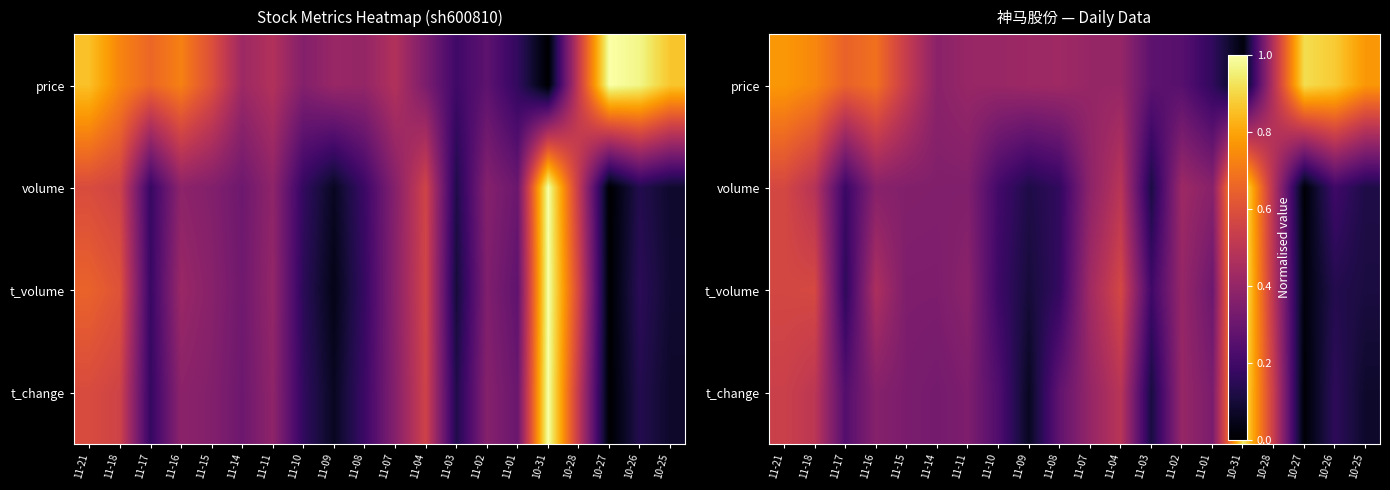

What is the greatest value displayed?

1.0